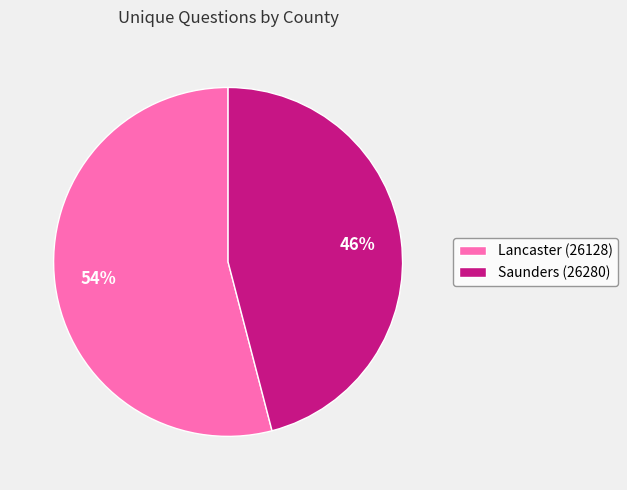

Which category accounts for the majority?

Lancaster (26128)